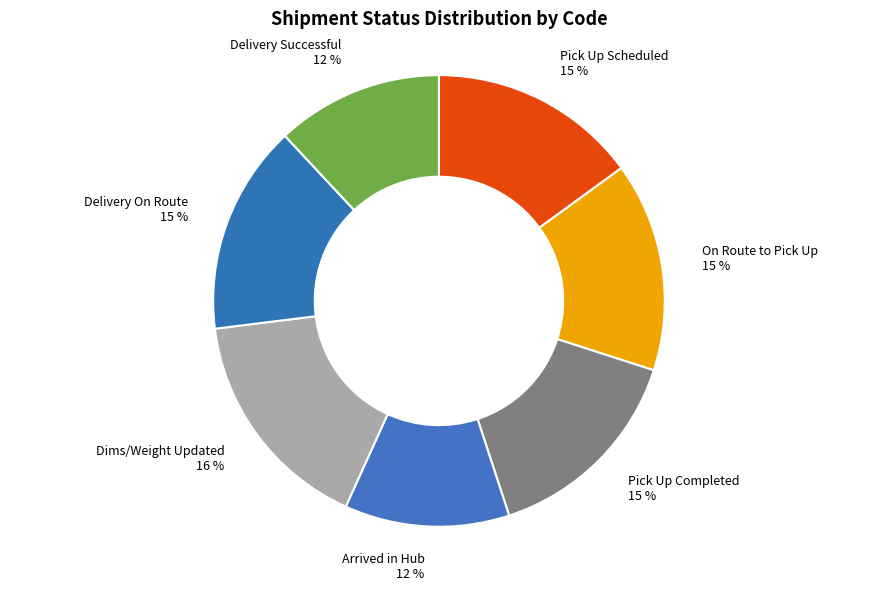

Is it true that Pick Up Completed is 15% of the pie?

True